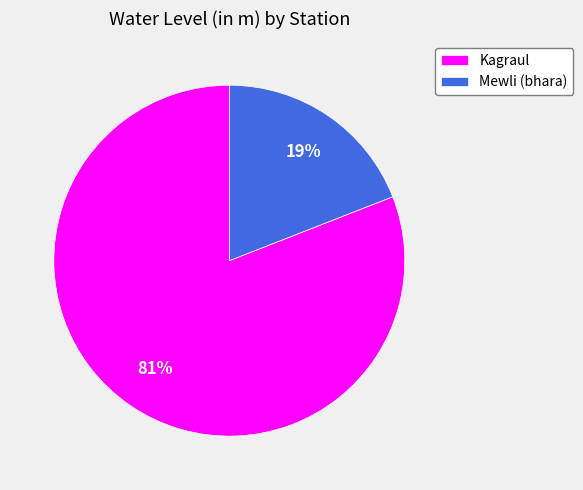

Is the sum of Kagraul and Mewli (bhara) greater than half?

Yes